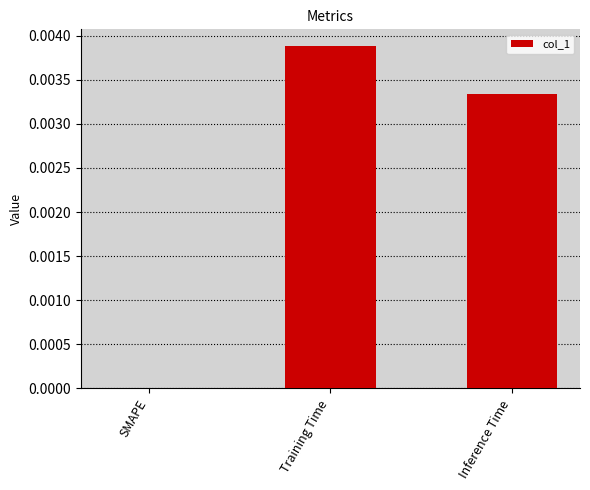

Between Training Time and SMAPE, which is larger?

Training Time